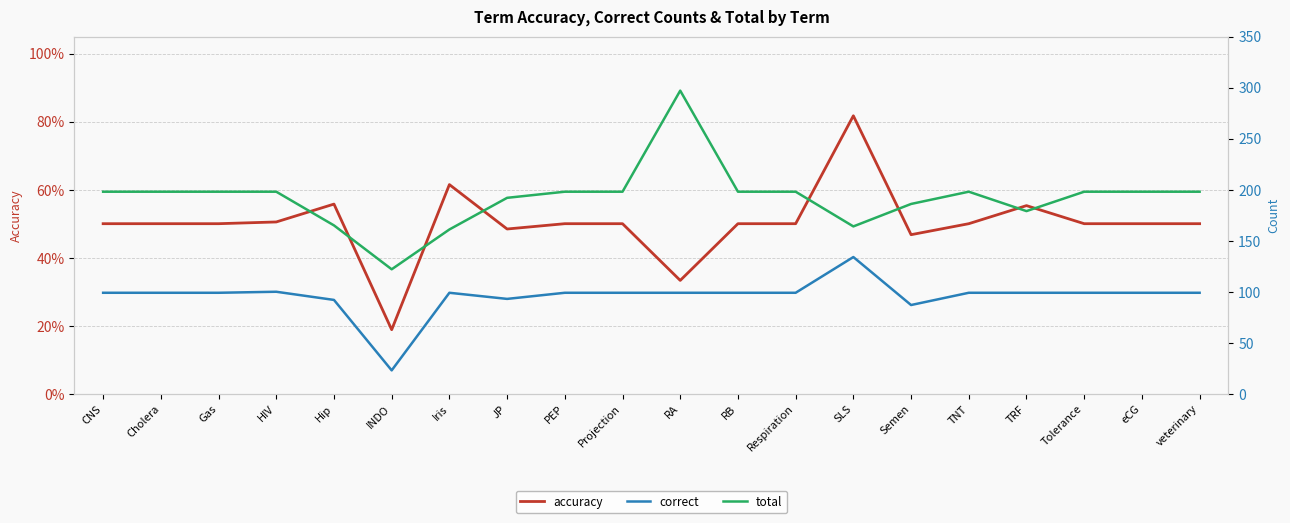

What is the average value of the accuracy series?

0.5